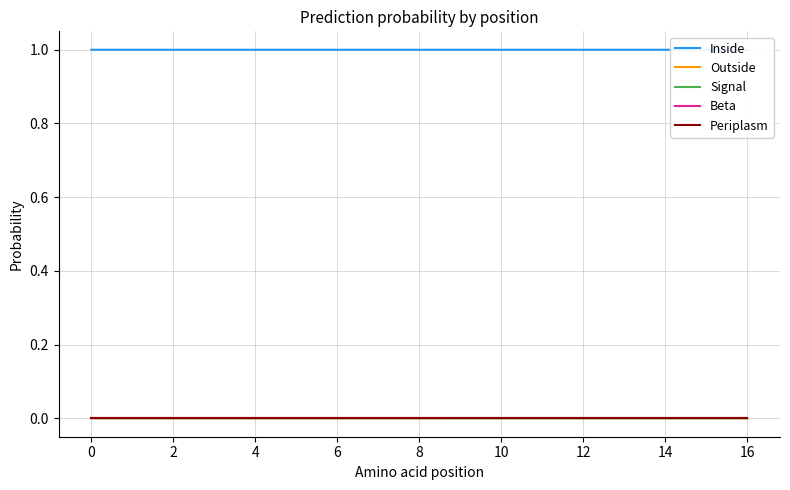

True or false: Periplasm and Beta cross at least once.

False